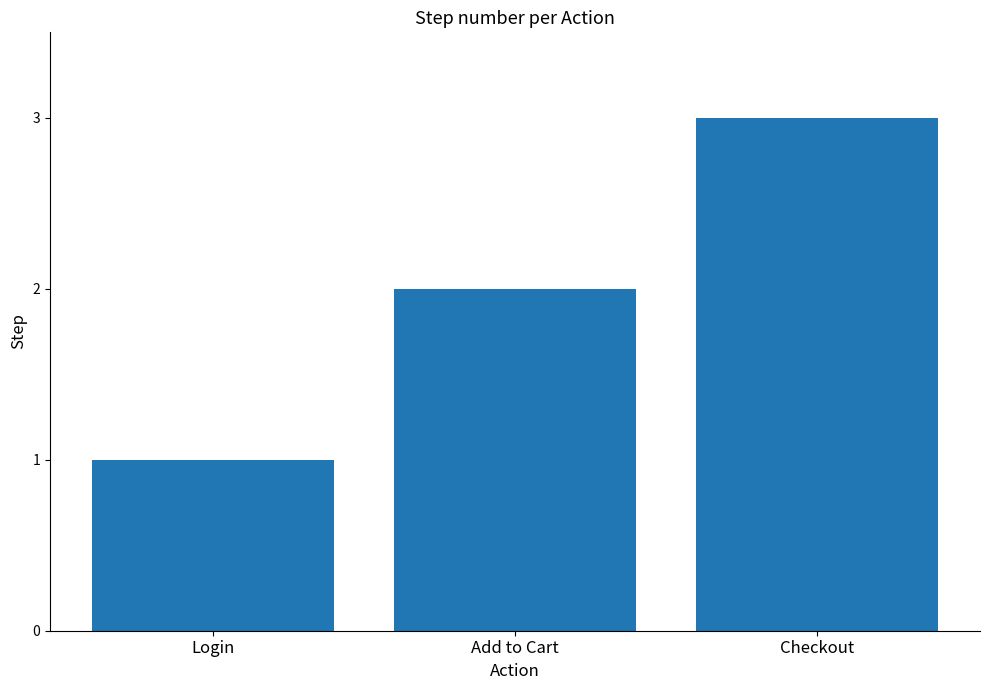

What is the label of the 1st bar from the right?

Checkout